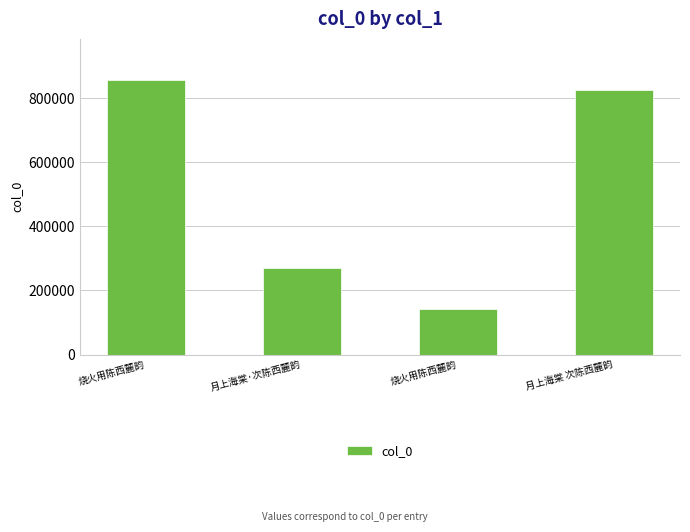

What is the change in value from 烧火用陈西麓韵 to 月上海棠 次陈西麓韵?

-32562